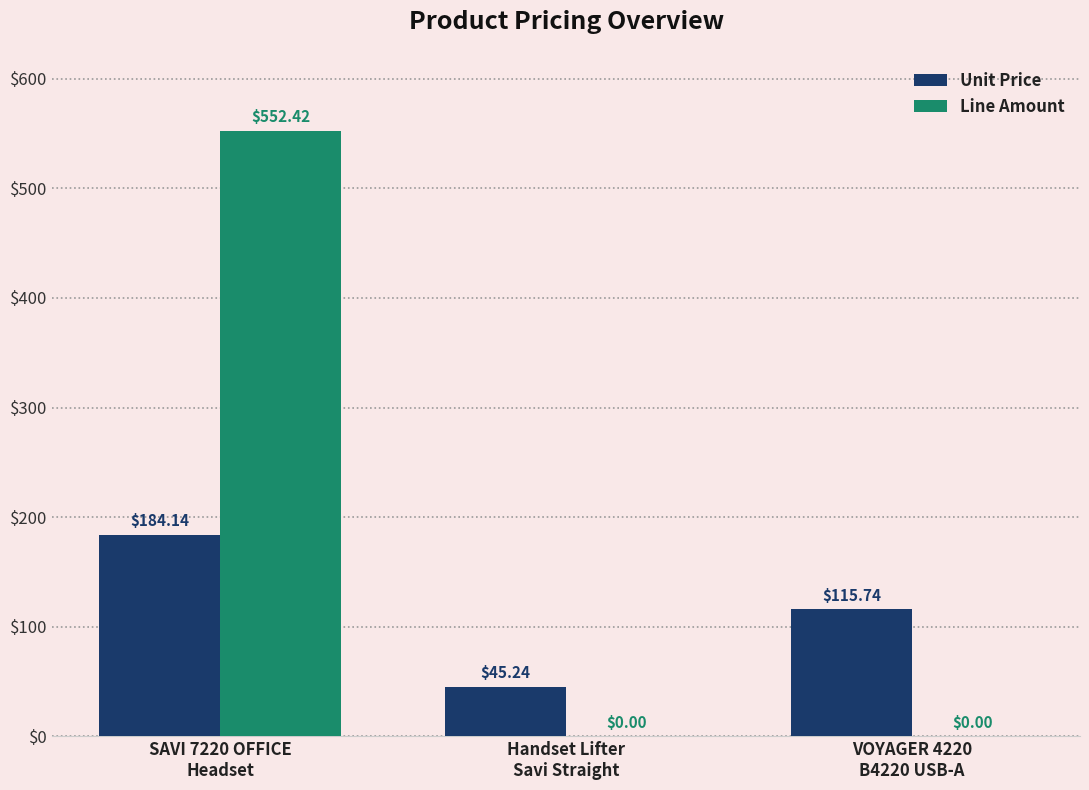

At which category is the sum across all series the highest?

SAVI 7220 OFFICE
Headset